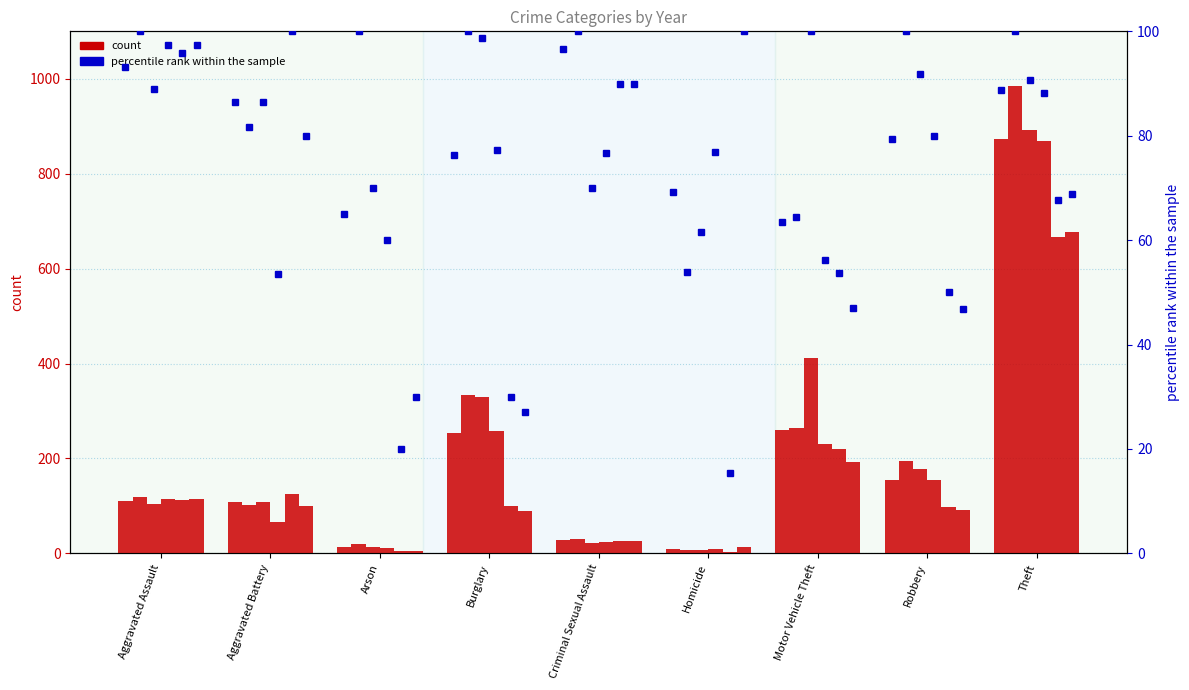

What is the sum of the 2021 pct values at Homicide and Aggravated Assault?

197.5